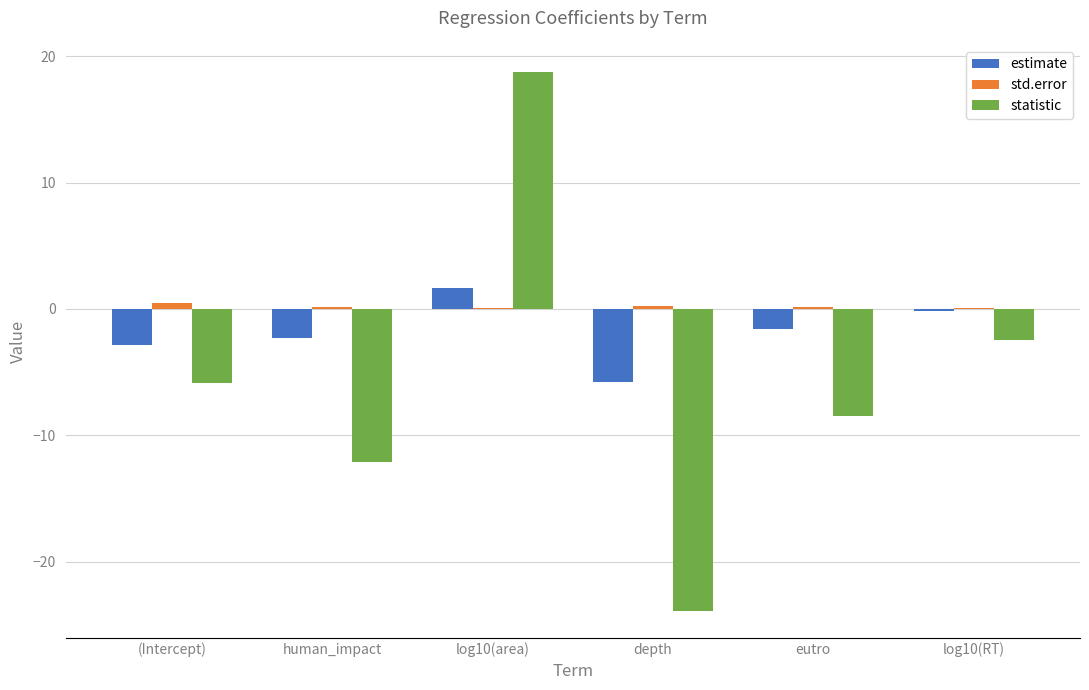

Is it true that statistic equals -8.4 at eutro?

True